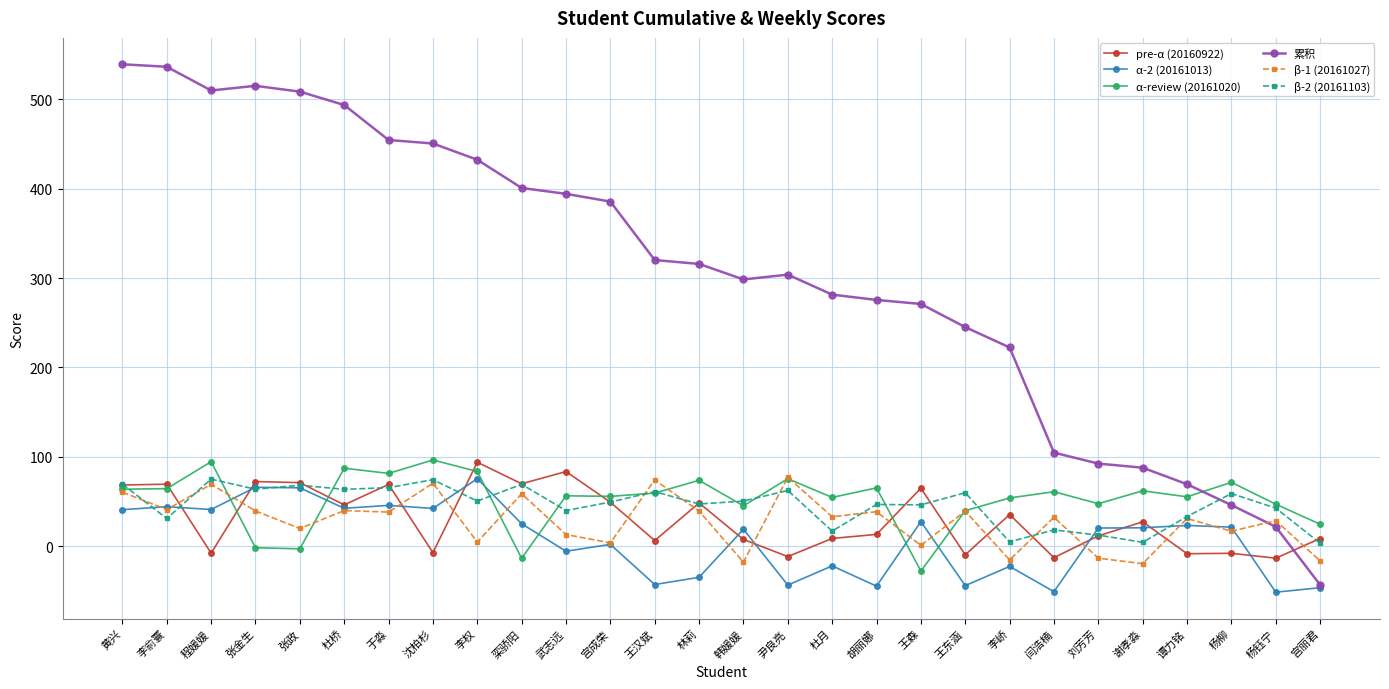

What is the smallest value displayed?

-51.2